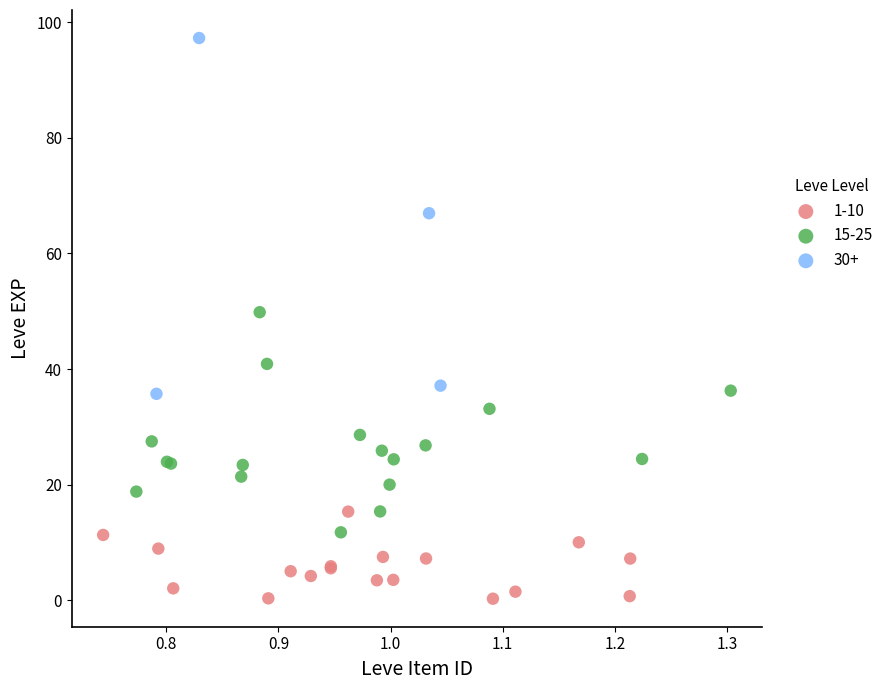

Which series reaches the maximum Y coordinate?

30+